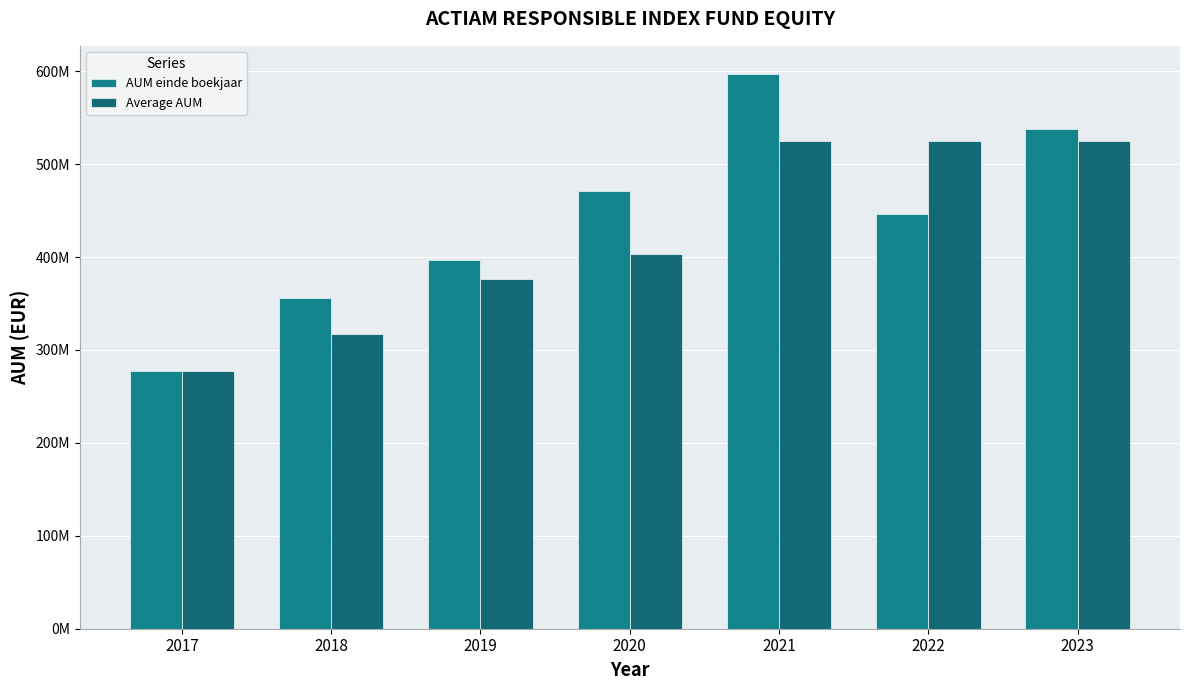

Which series changed the most between 2017 and 2020?

AUM einde boekjaar